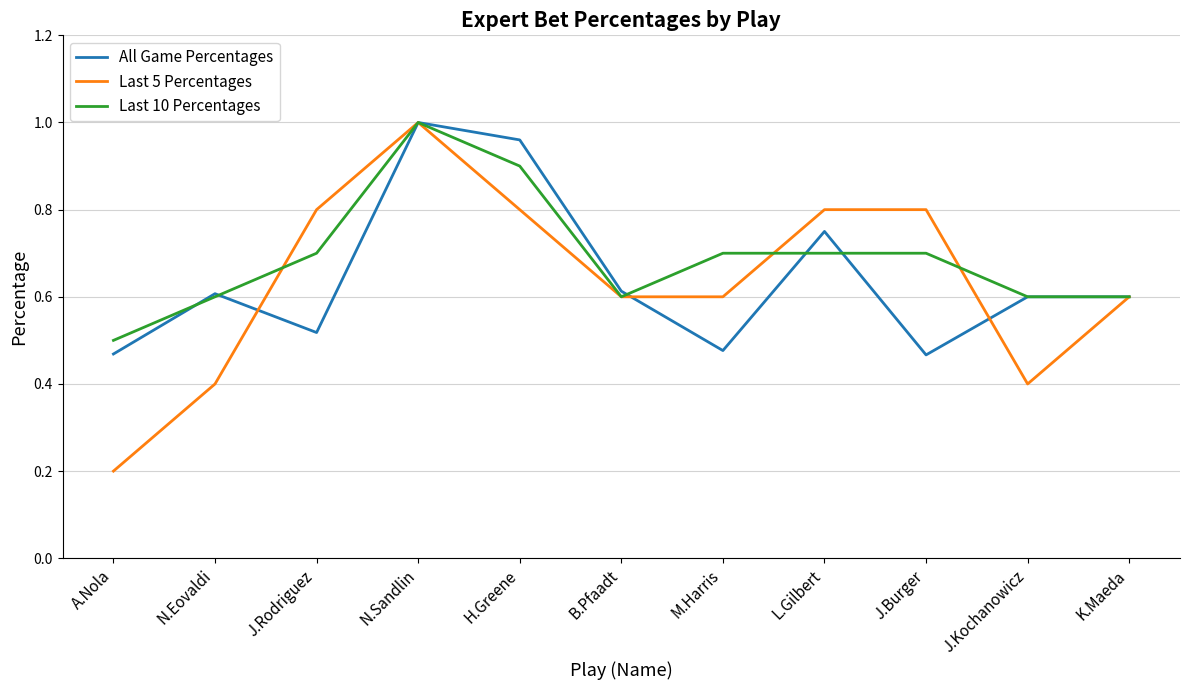

Between A.Nola and N.Eovaldi, which series saw the biggest shift?

Last 5 Percentages